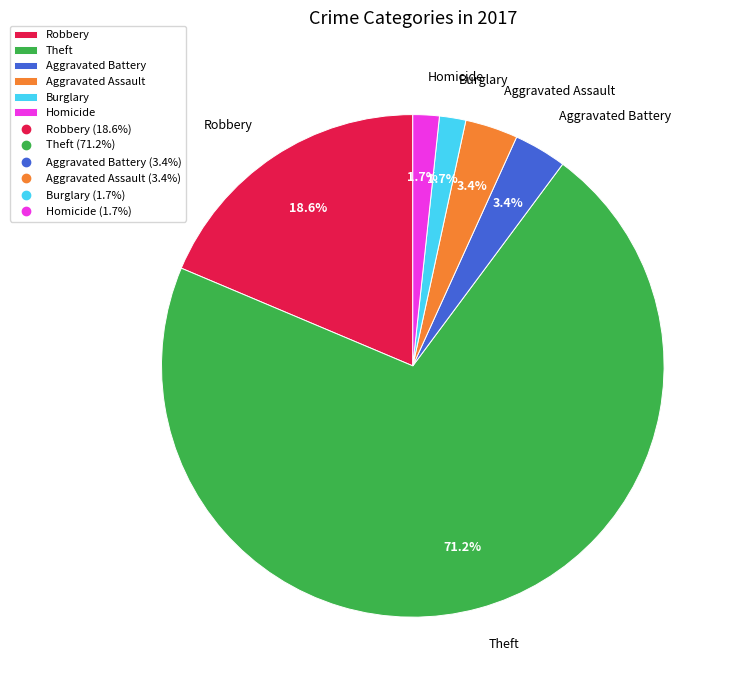

Which slice is the largest?

Theft